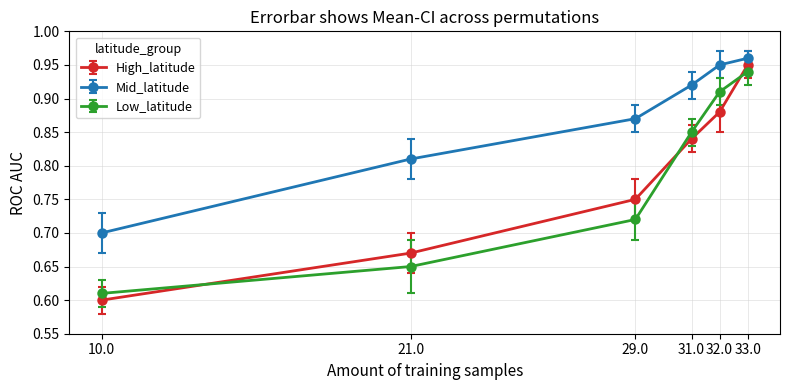

Which series has the largest range (max minus min)?

High_latitude